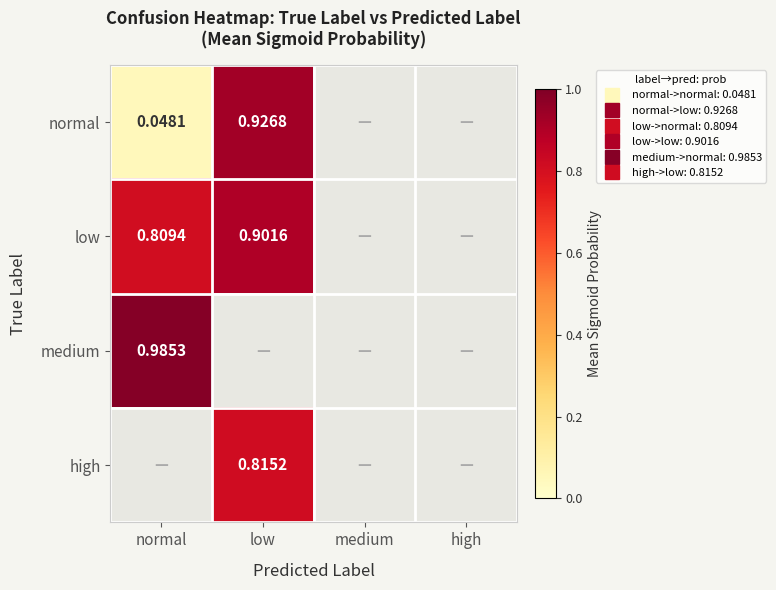

How many distinct data groups are displayed?

4